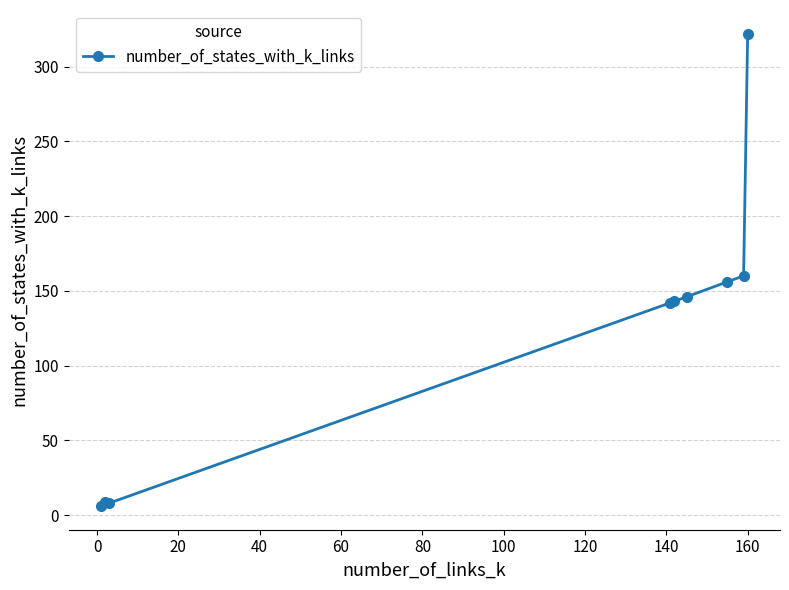

What is the maximum value shown in the chart?

322